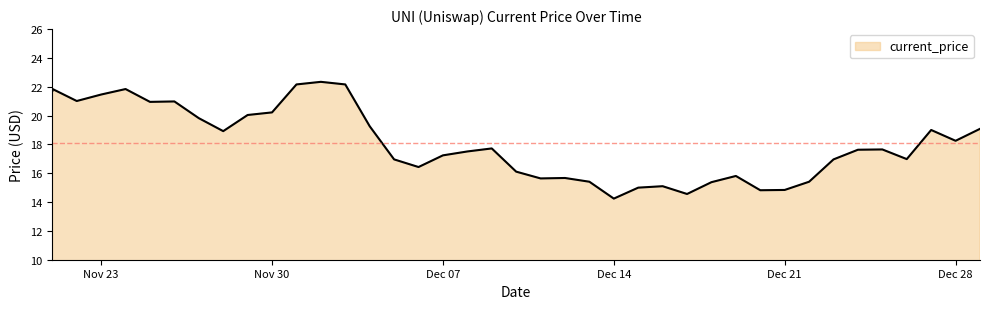

Where is the data nearest to the value 18?

Dec 28